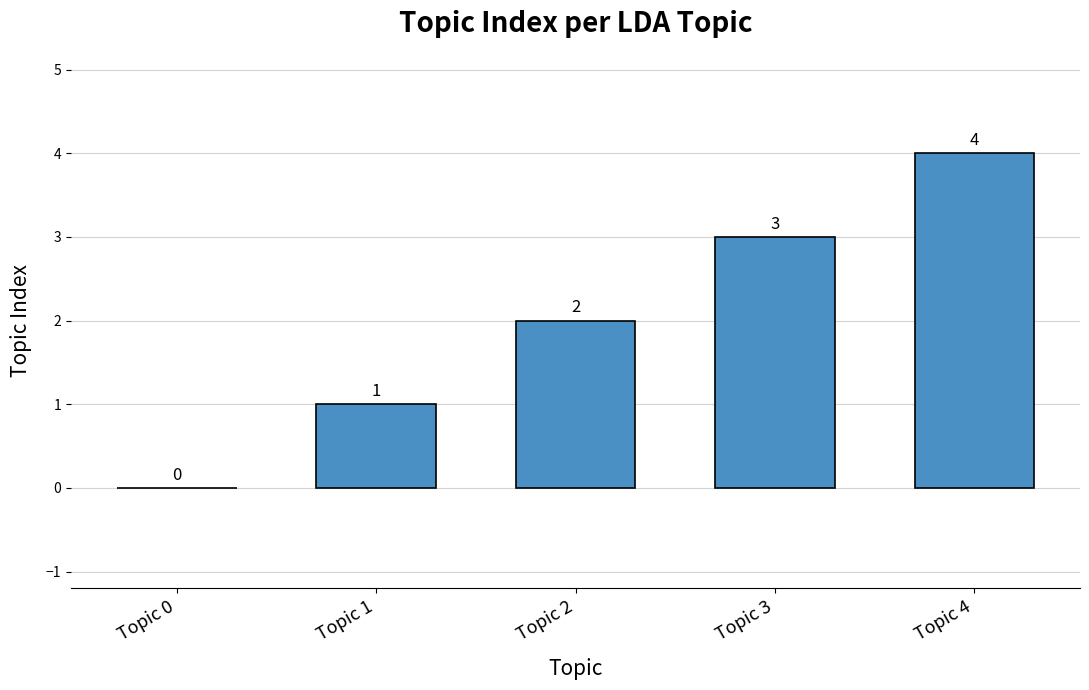

What is the sum of all values?

10